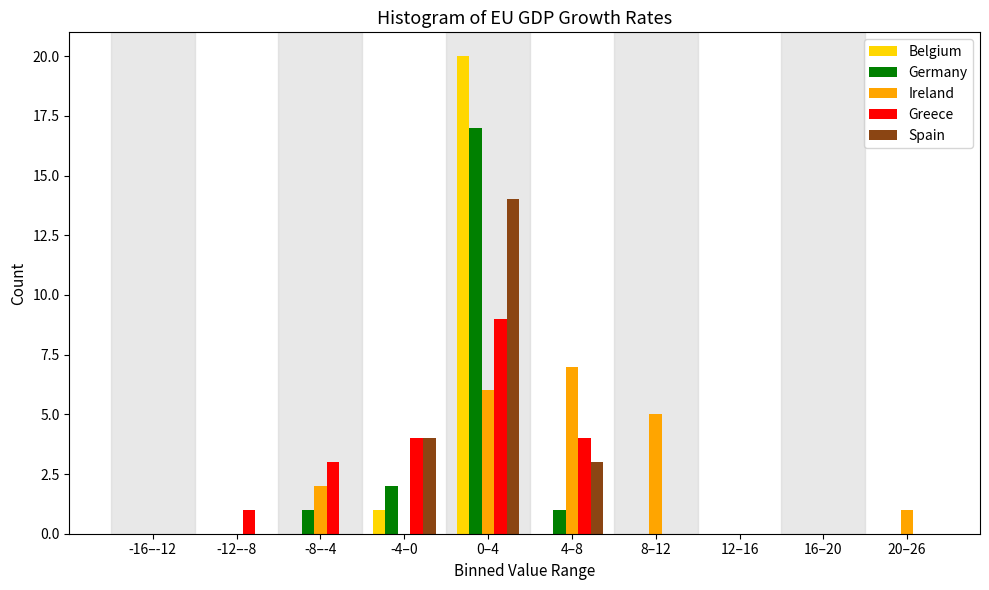

What is the sum of all Ireland values?

21